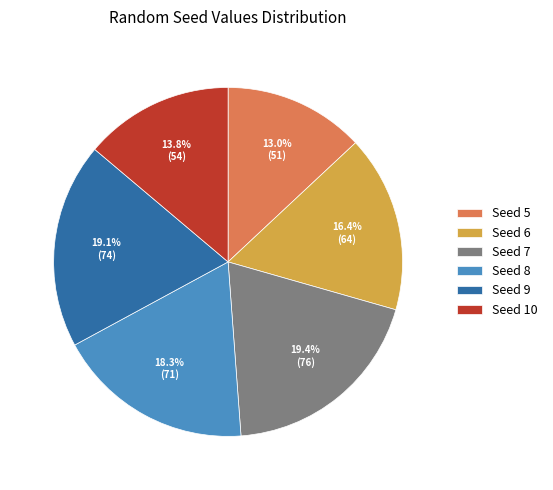

Between Seed 8 and Seed 10, which is larger?

Seed 8